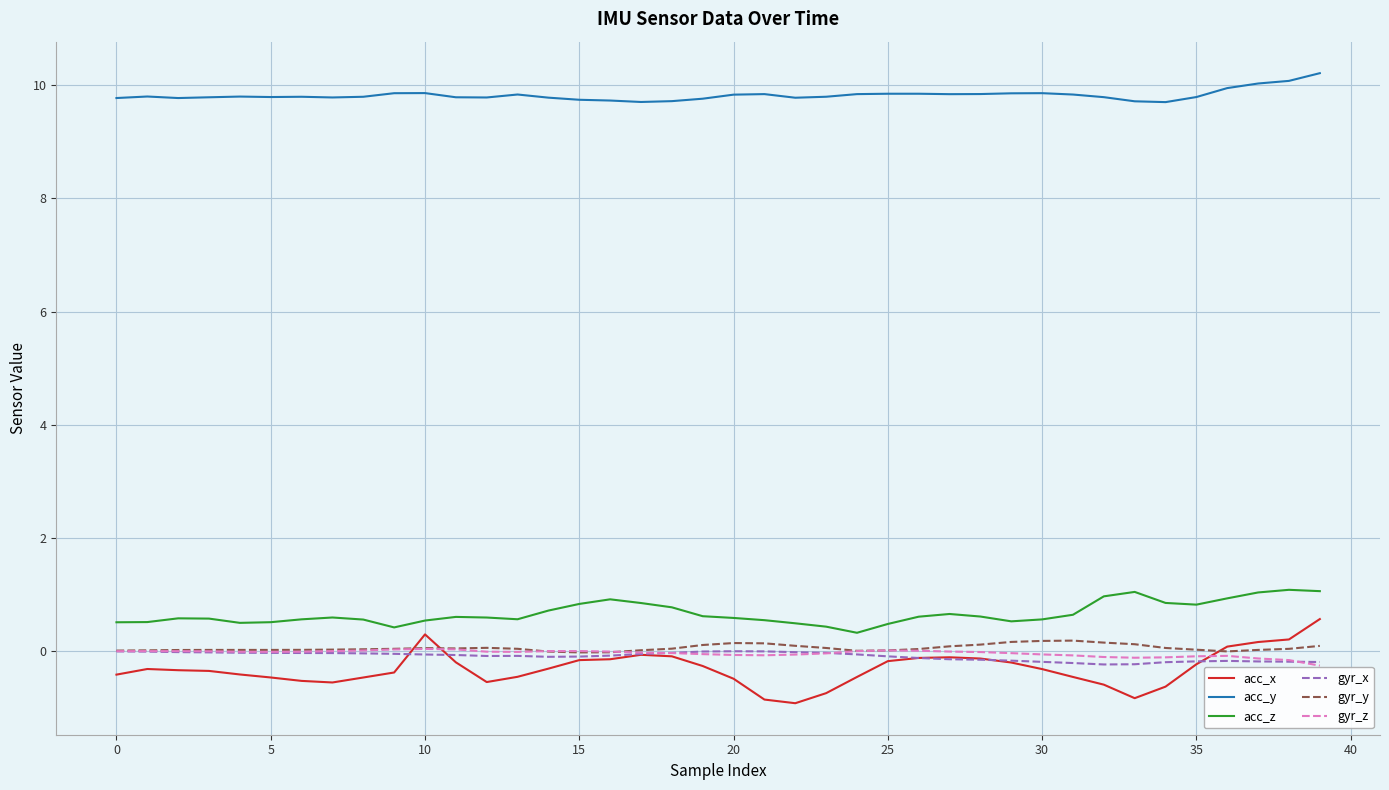

Which series has the largest total across all categories?

acc_y